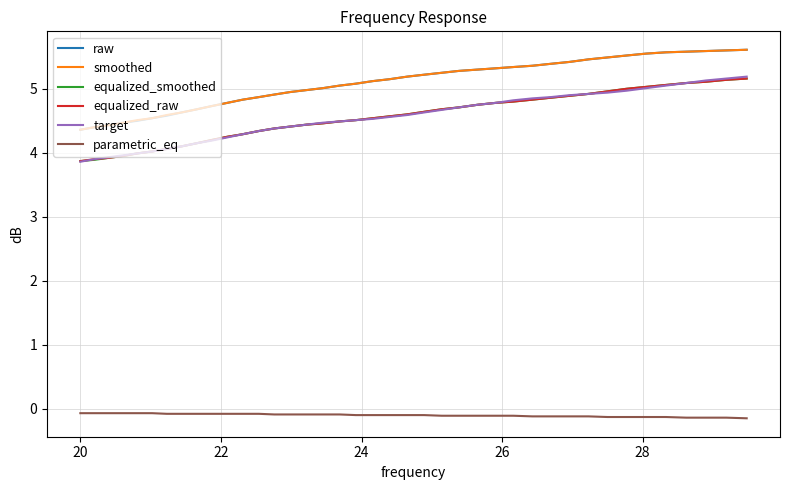

True or false: target and smoothed intersect in this chart.

False